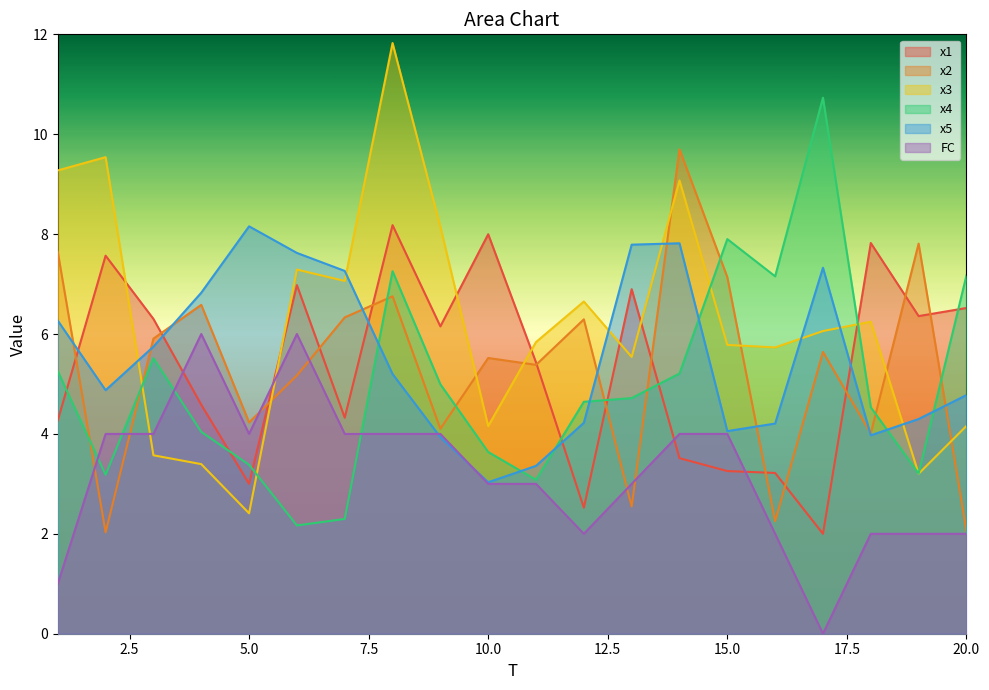

What is the sum of all x3 values?

125.0